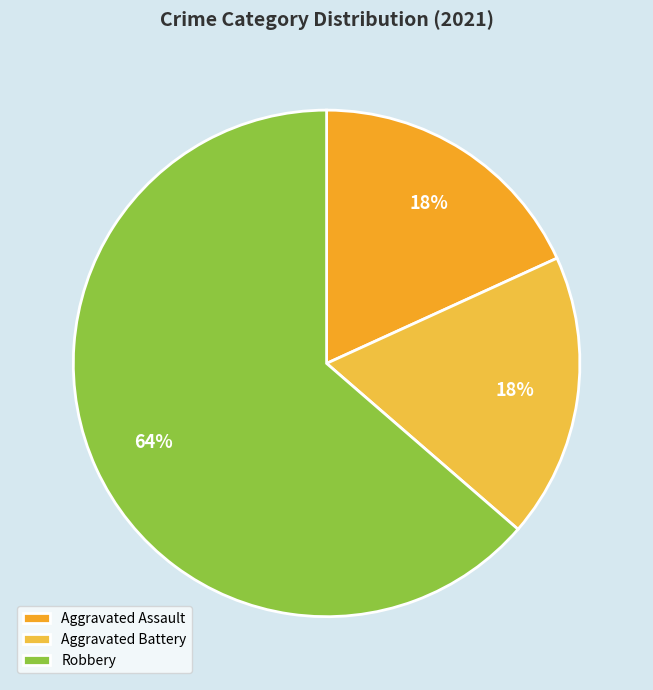

How many segments does this pie chart have?

3